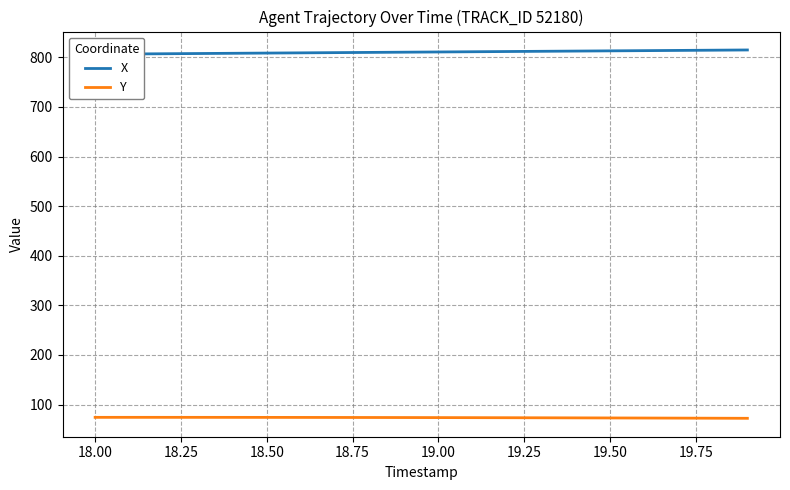

The value of Y at 18.50 is 74.1. True or false?

True